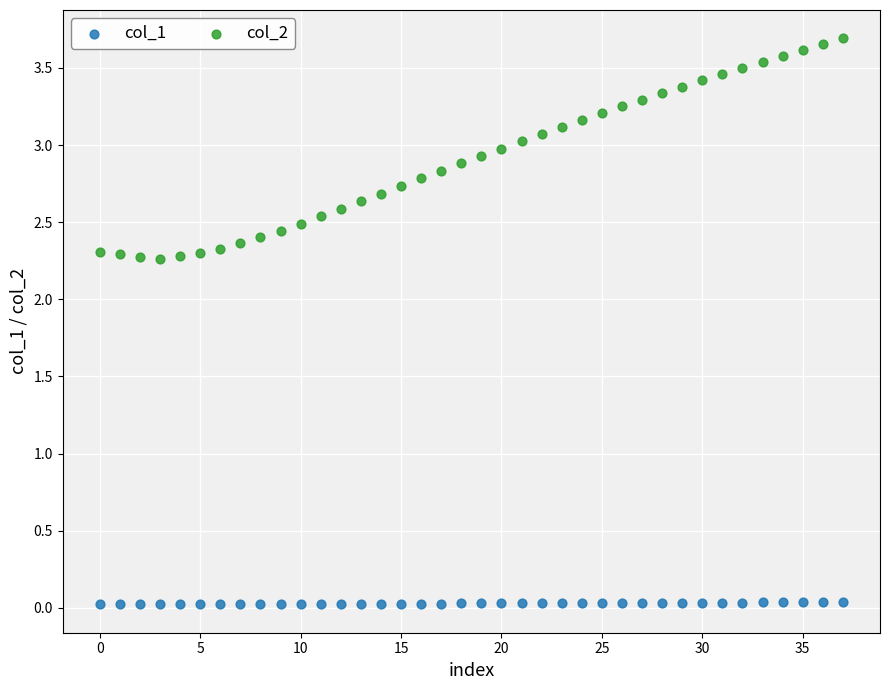

Which series reaches the minimum Y coordinate?

col_1